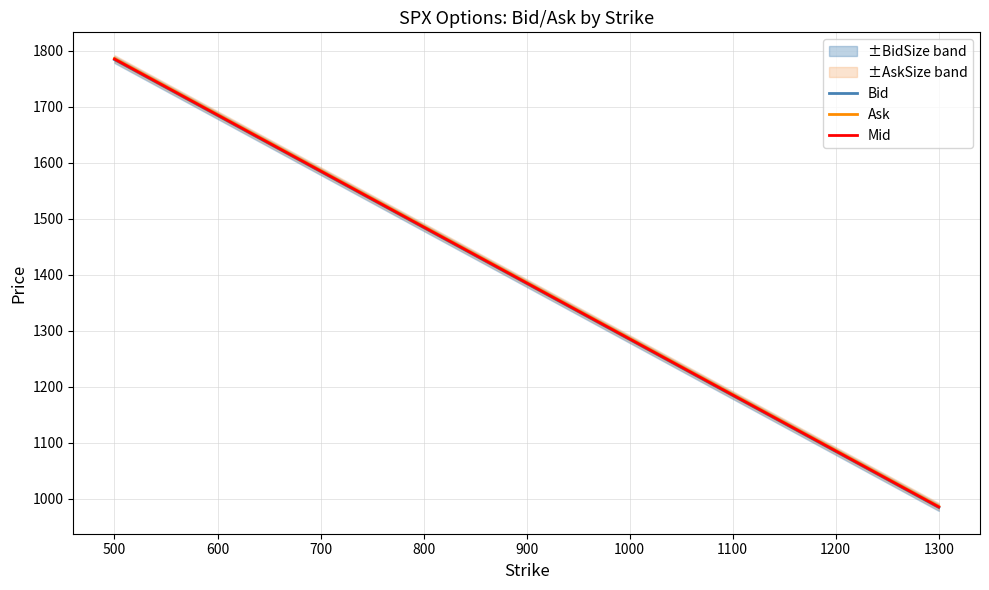

What is the minimum value for Ask?

986.2